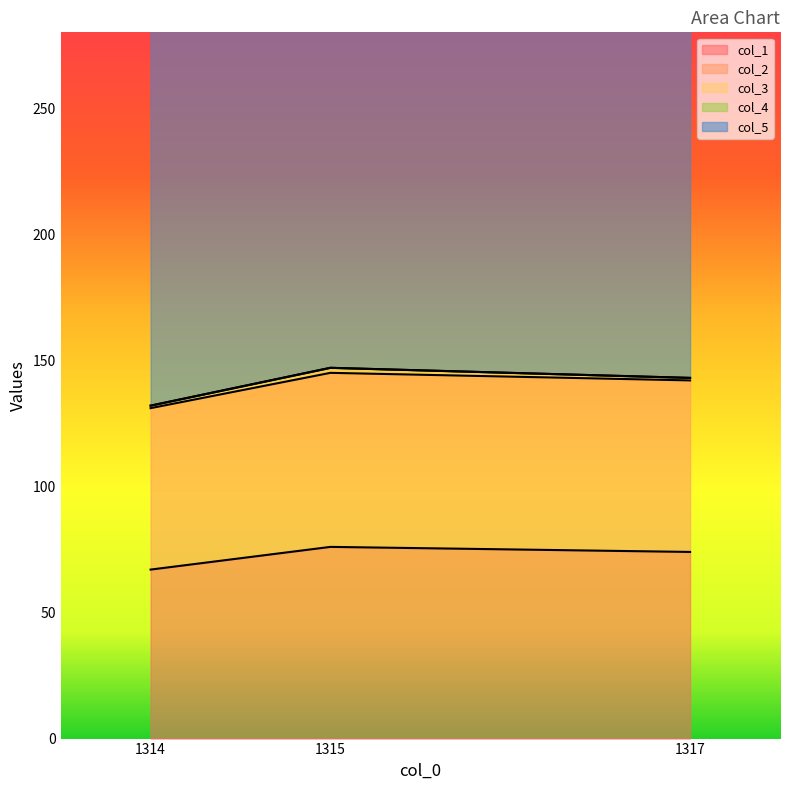

Rank the series at 1315.0 from highest to lowest value.

col_5, col_1, col_2, col_3, col_4